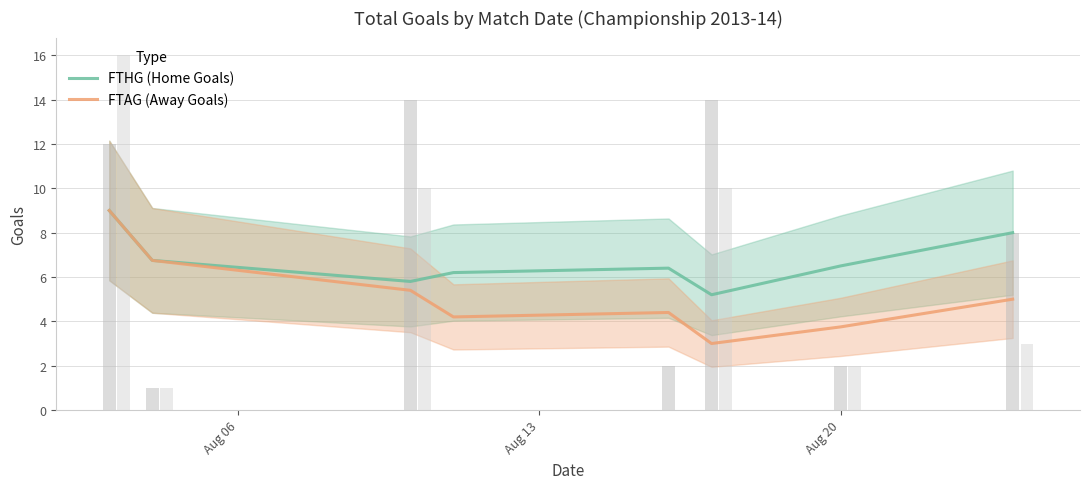

What is the minimum value for FTHG (Home Goals)?

5.2